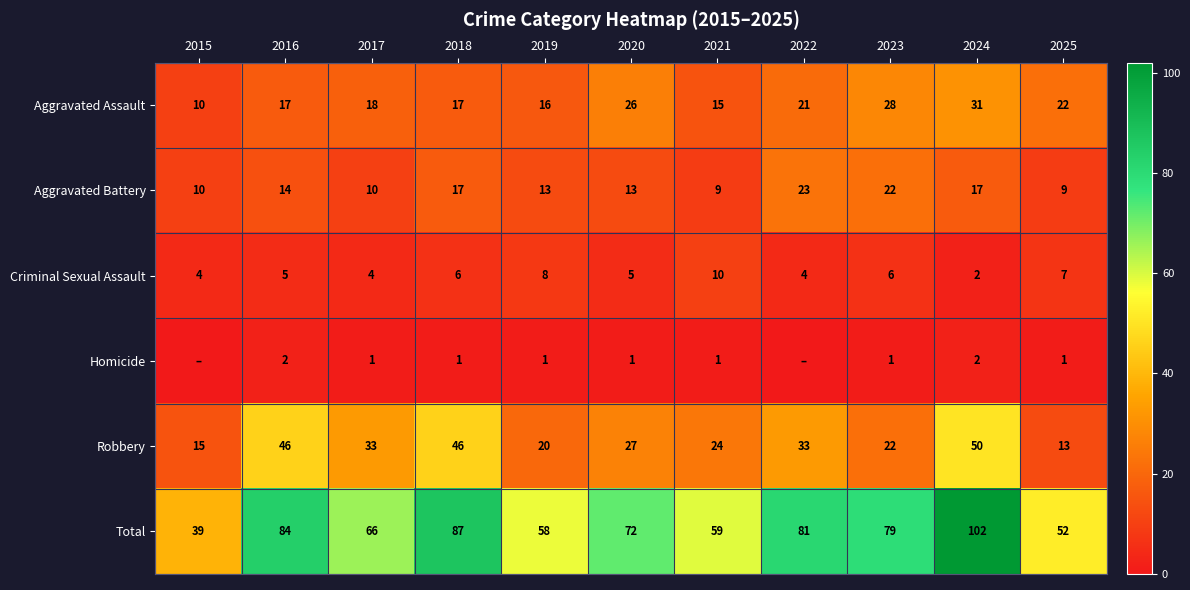

What is the sum of all Aggravated Battery values?

157